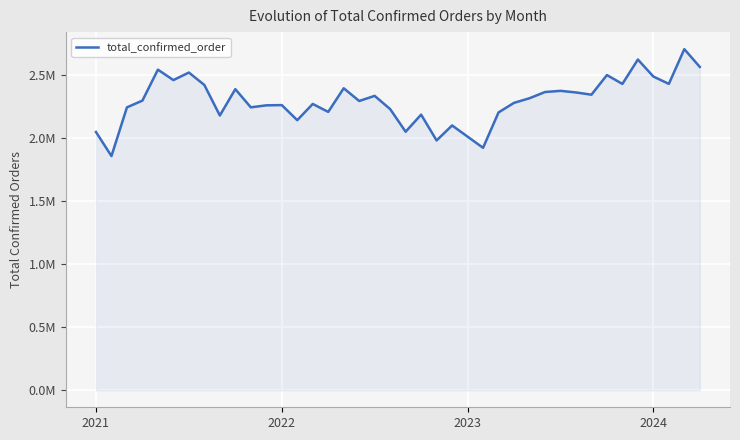

Reading left to right, what are all the values shown in this chart?

2048754	1857831	2244244	2298036	2543398	2460558	2520489	2421862	2179795	2388619	2244495	2260223	2262223	2142470	2271342	2208143	2395909	2294814	2335390	2230575	2050905	2186657	1981830	2100705	2011971	1923284	2204008	2280070	2316549	2365903	2375218	2362603	2344656	2500416	2430245	2623767	2488726	2430520	2705950	2565035